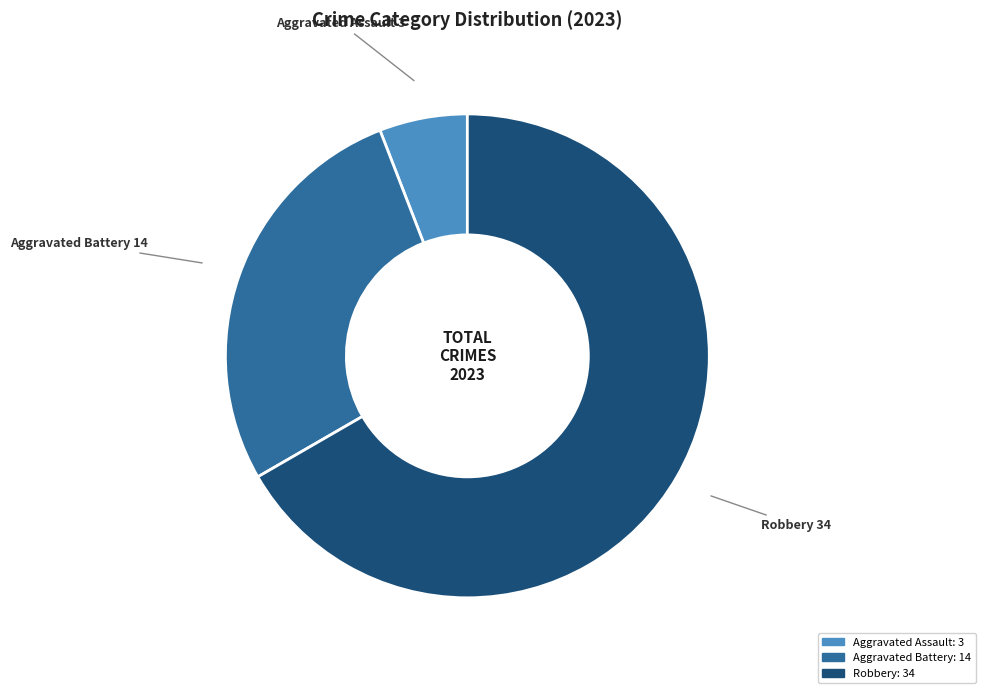

Does any single category account for the majority?

Yes